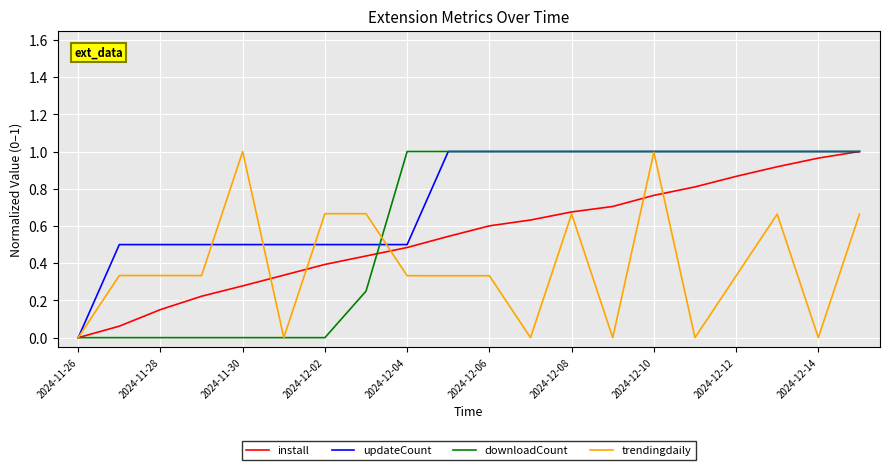

How many series are shown in this chart?

4